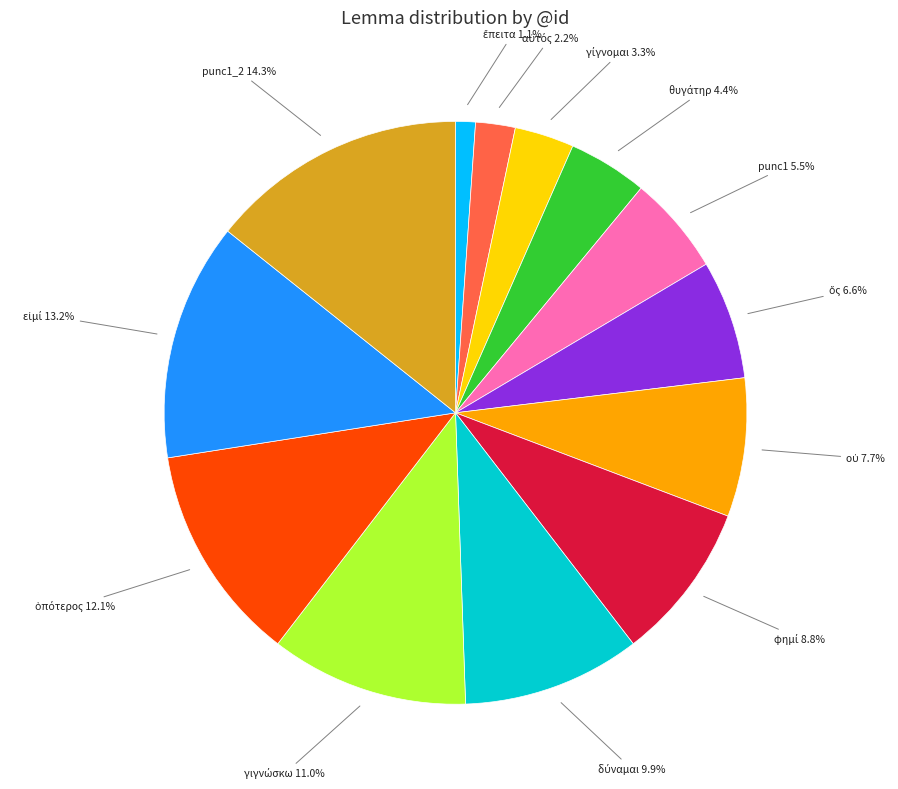

Is there a majority slice in this chart?

No